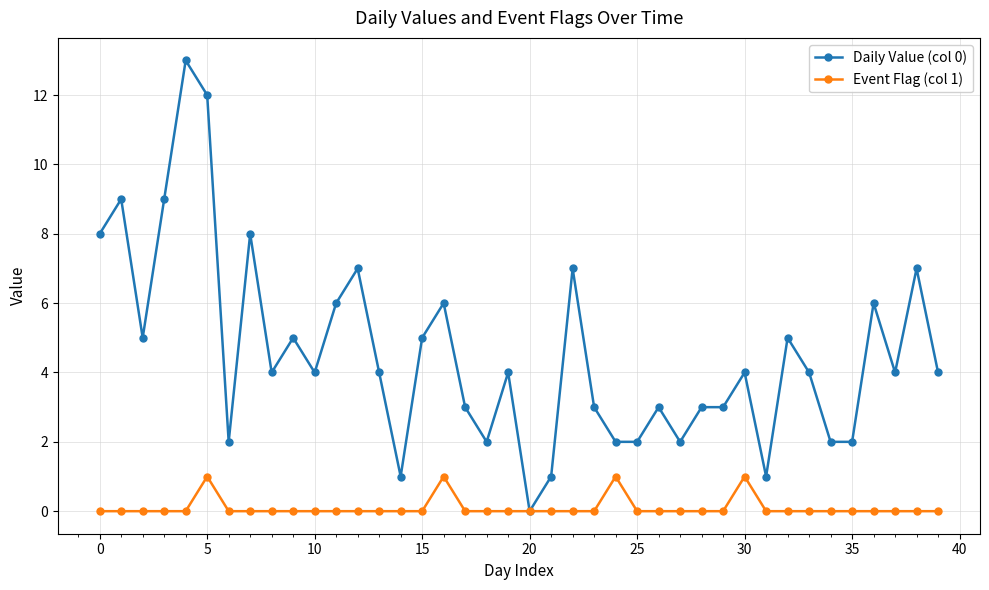

What is the greatest value displayed?

13